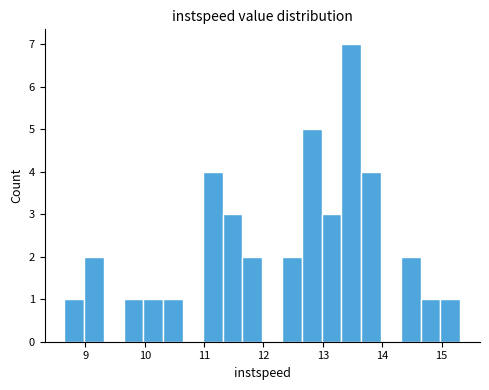

Read against the x-axis, roughly where is the centre of the tallest bar?

13.5